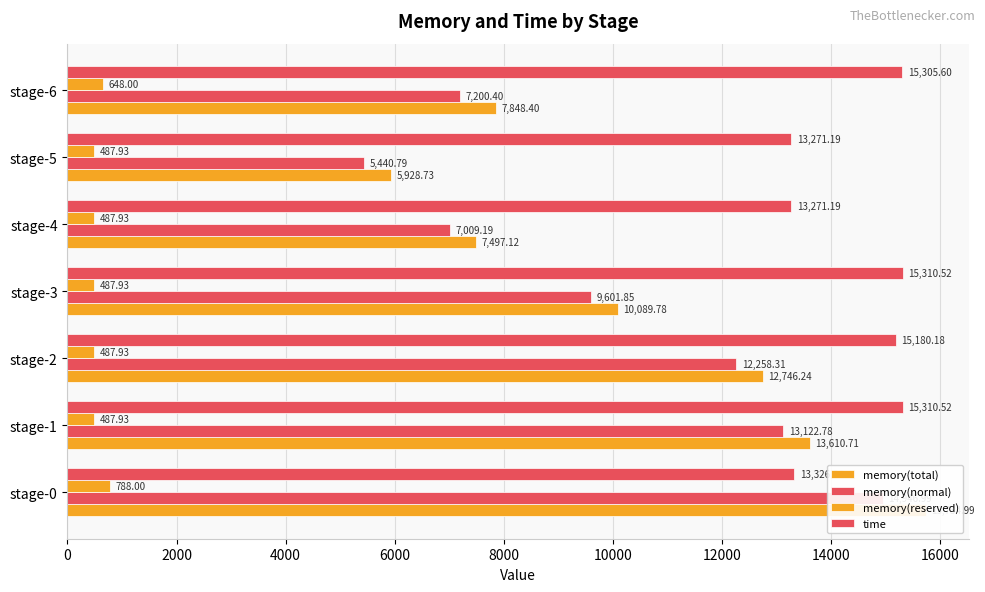

How many categories are shown in the chart?

7